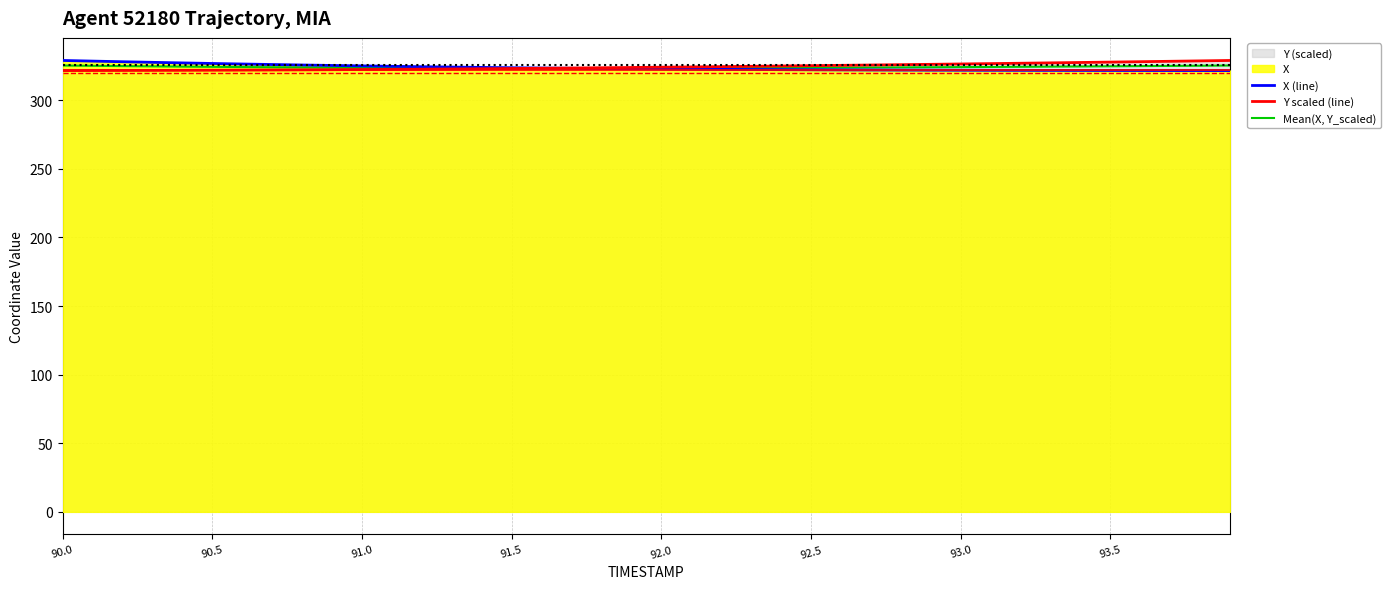

How many intersections are there between Y scaled (line) and Mean(X, Y_scaled)?

1